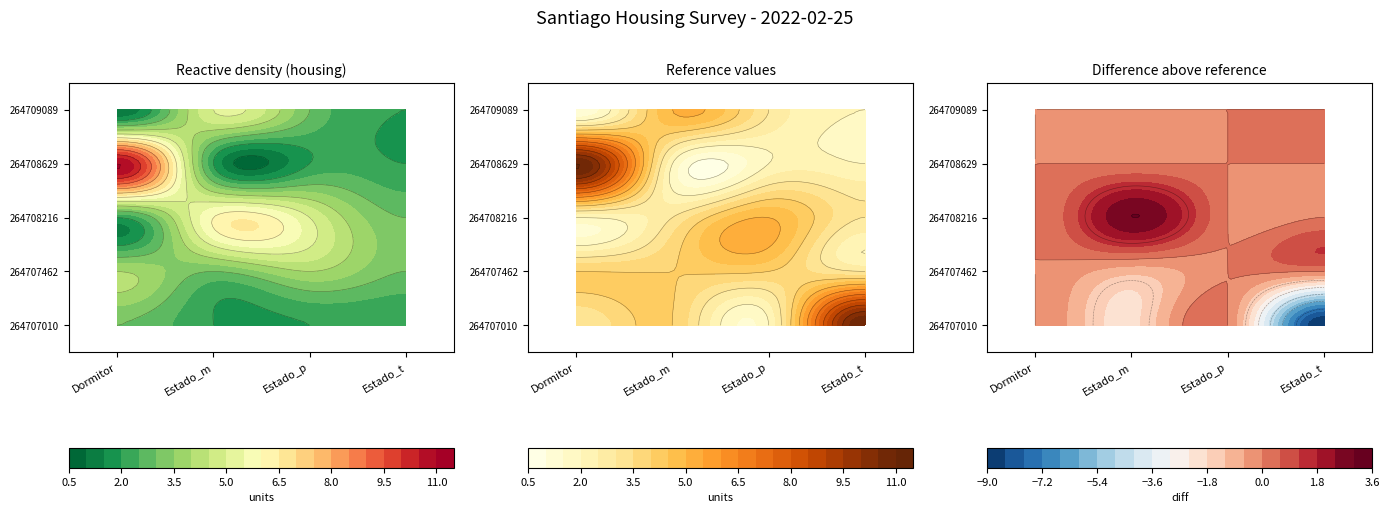

Which series has the largest range (max minus min)?

Dormitorios